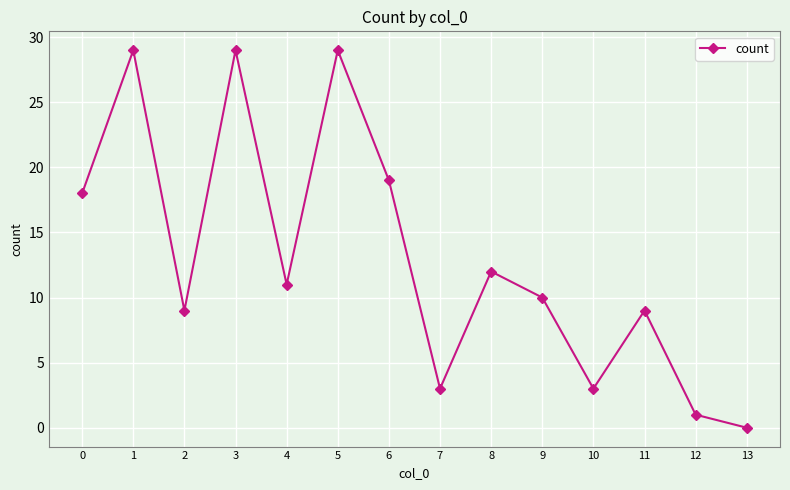

What is the change in value from 7 to 13?

-3